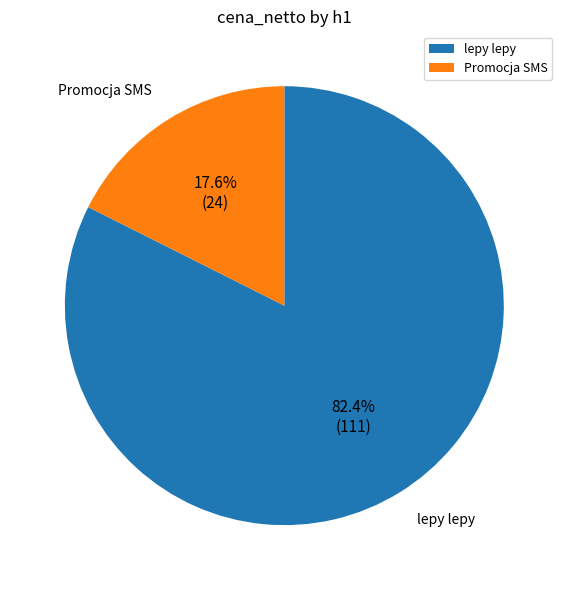

Is there any slice that represents more than half of the pie?

Yes